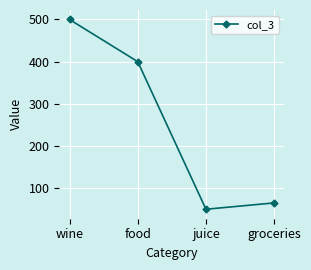

What is the difference between the maximum and minimum values?

450